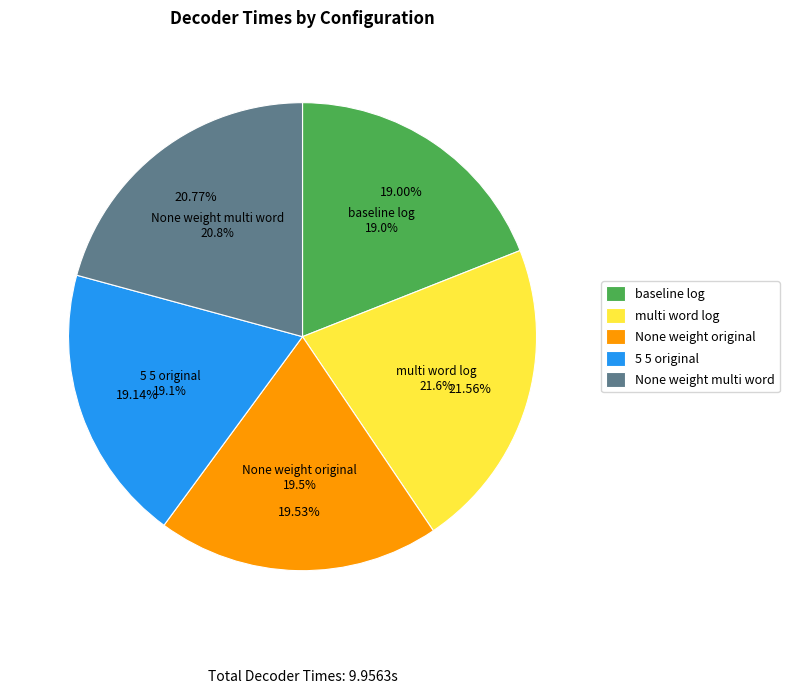

To the nearest percent, what portion does None weight multi word represent?

21%